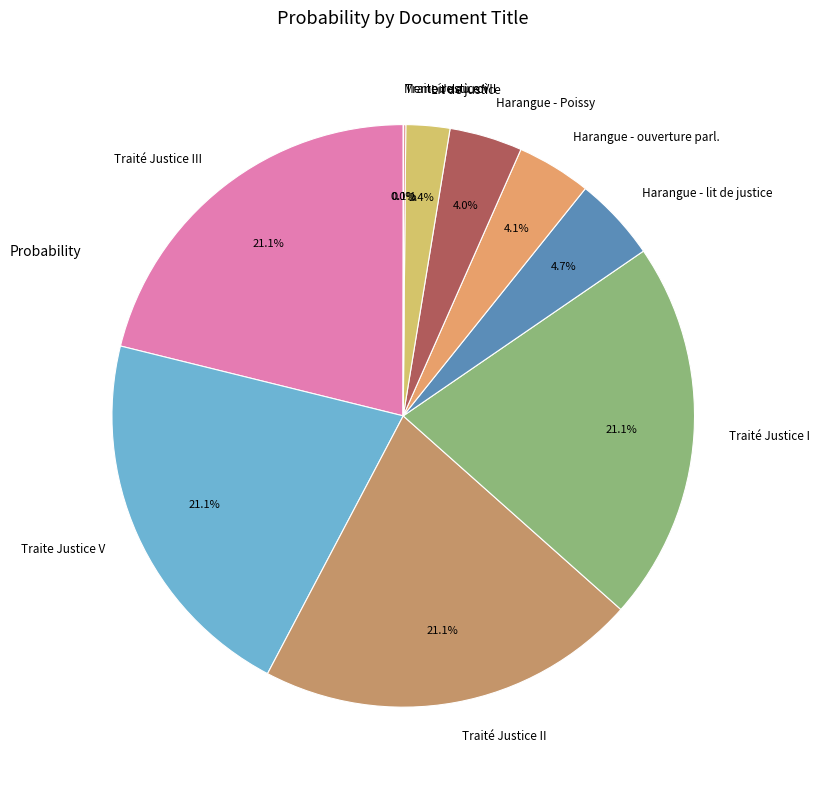

Is there a majority slice in this chart?

No